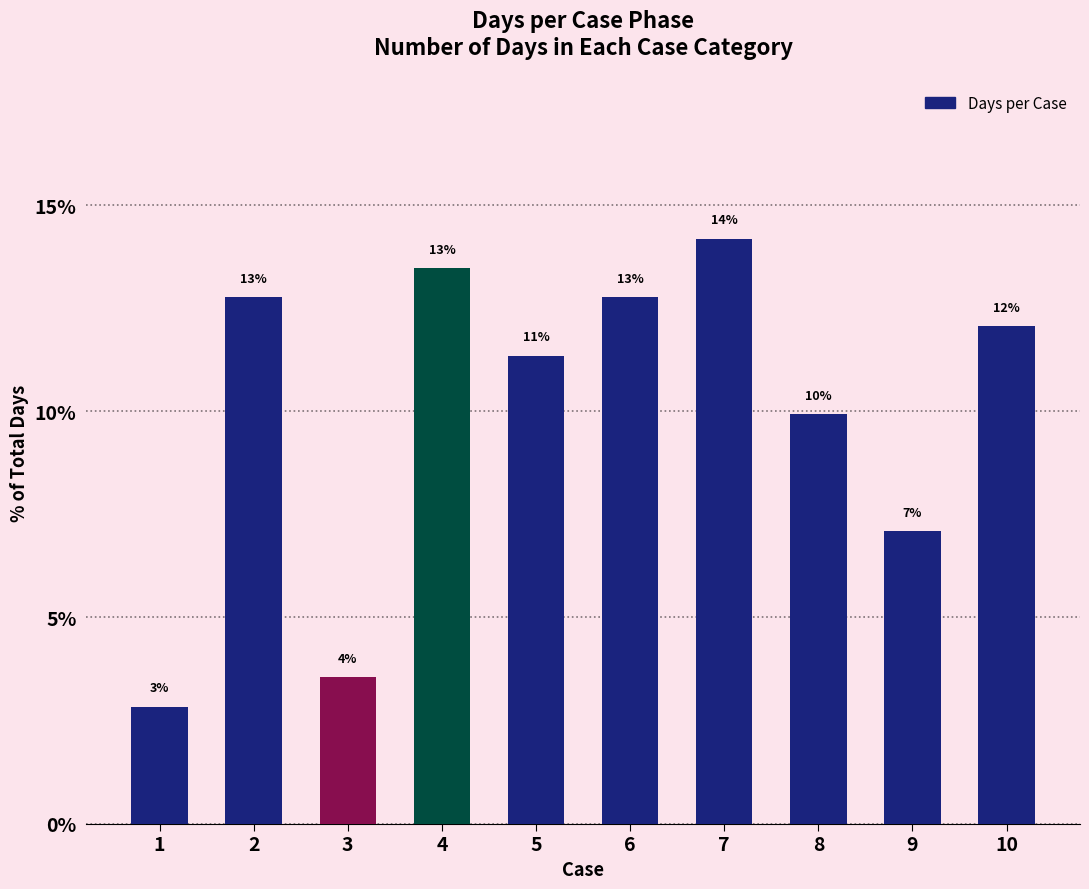

True or false: the data shows 16.4 at 10.

False